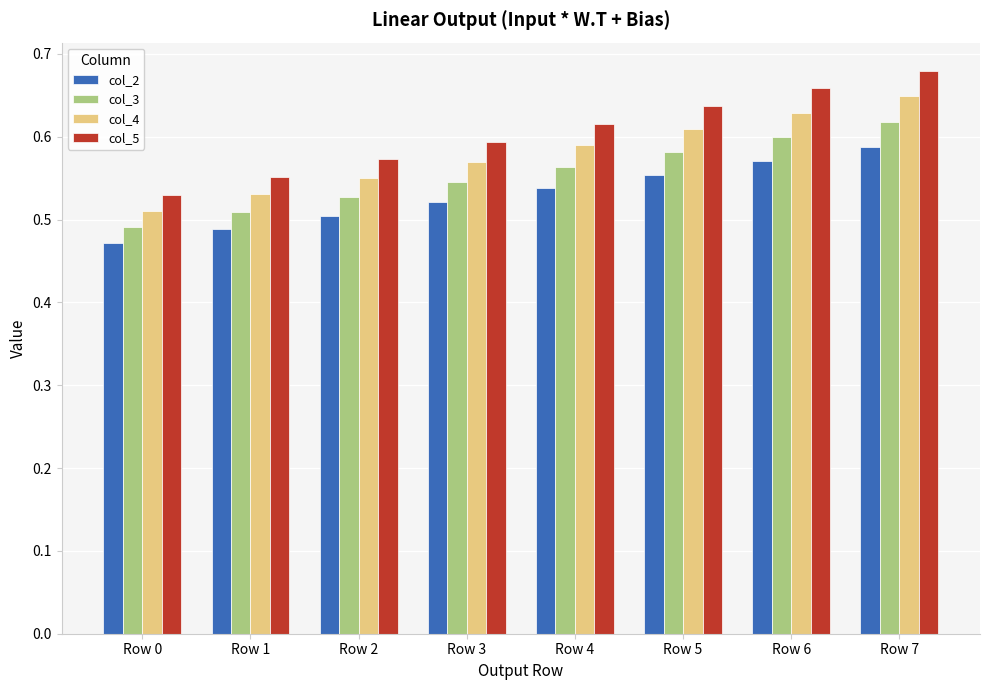

What is the difference between the second highest and second lowest values in the col_2 series?

0.1